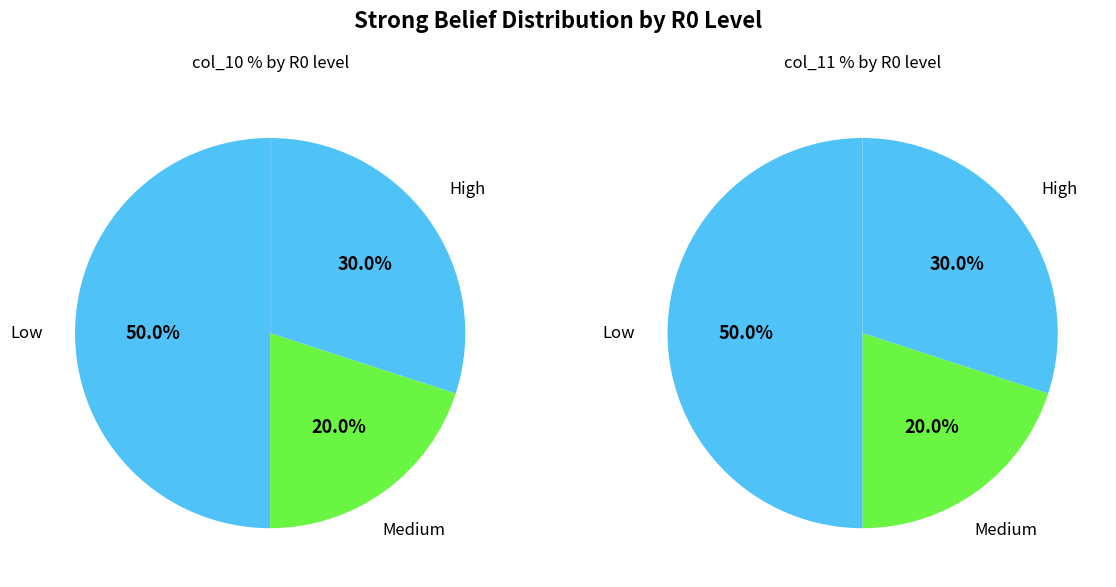

Does Medium account for over 50% of the chart?

No